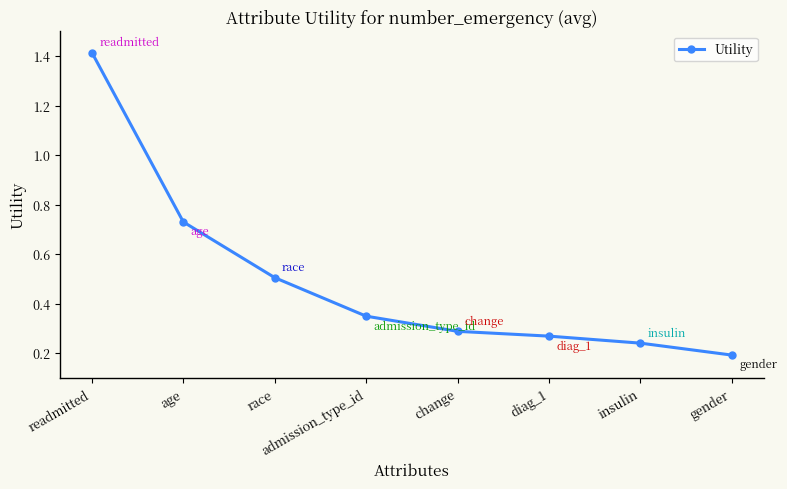

Between diag_1 and age, which is larger?

age